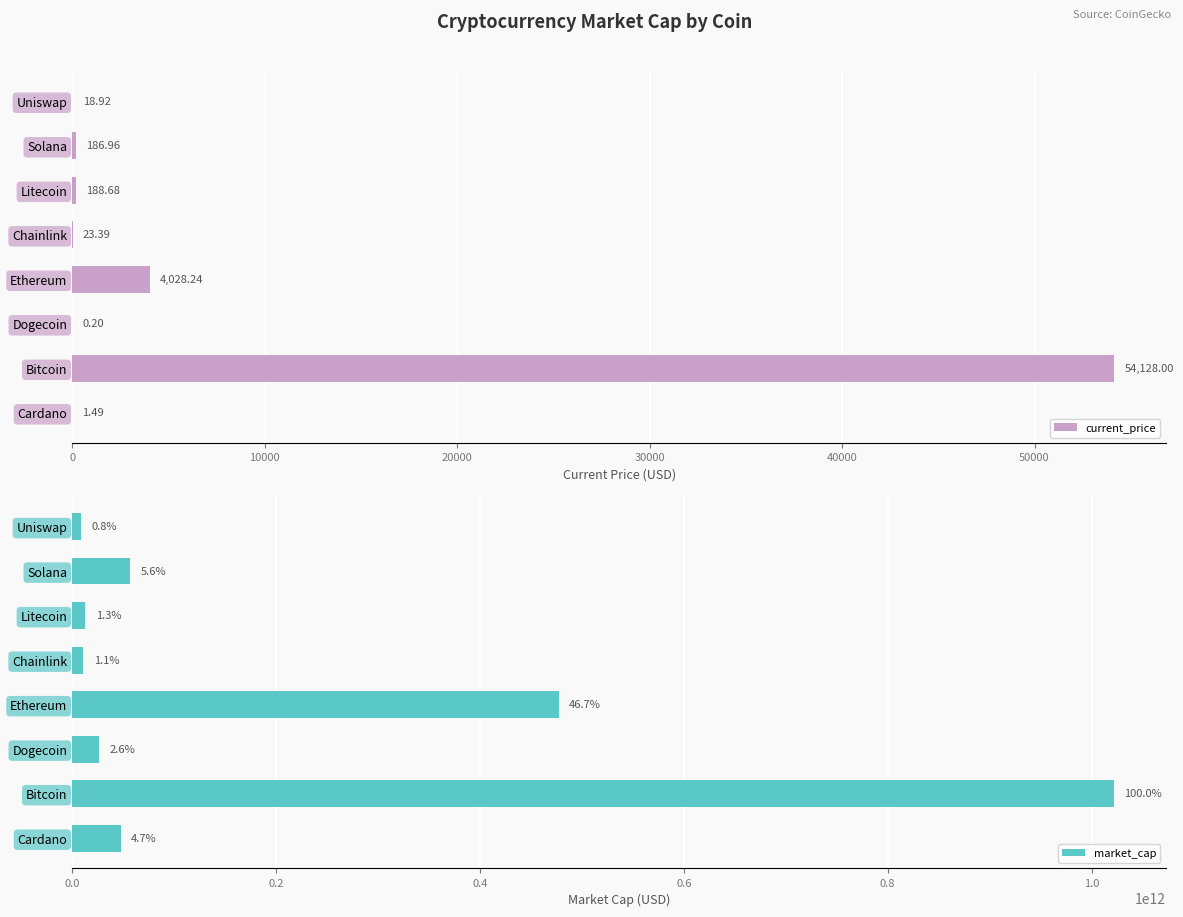

List the series in order of their overall mean, highest first.

market_cap, current_price